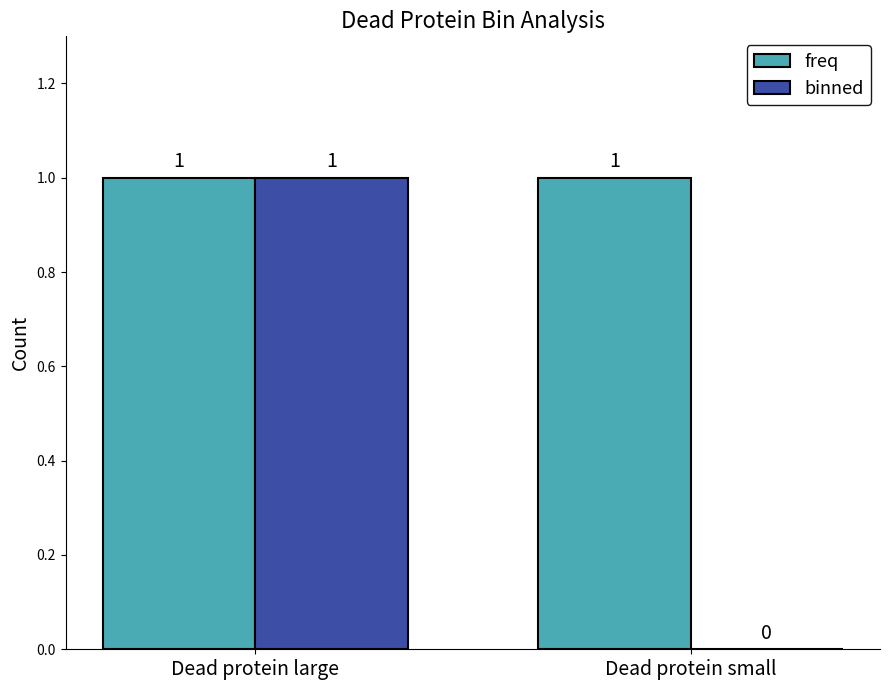

Reading left to right, what are all the values shown in this chart?

freq: 1	1
binned: 1	0